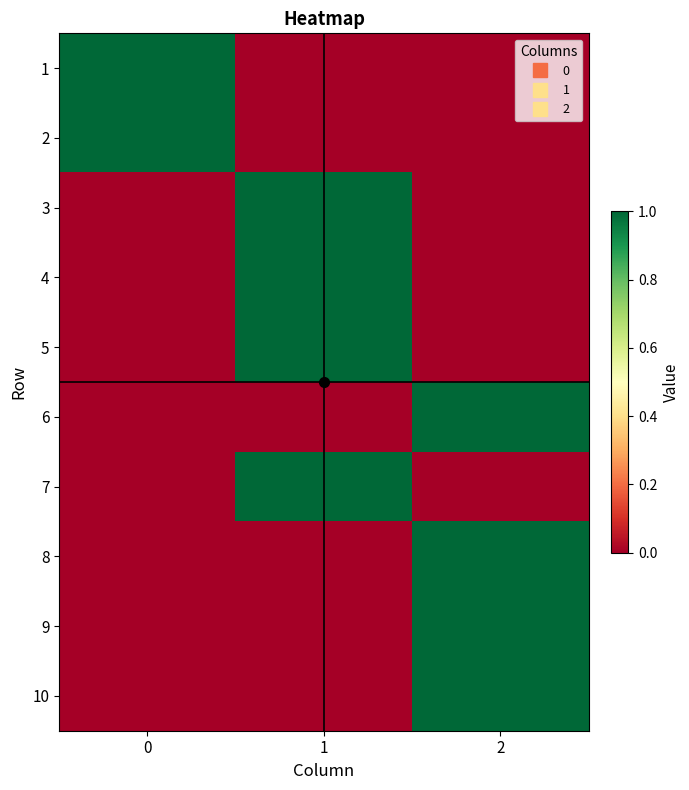

Reading left to right, what are all the values shown in this chart?

1: 0=1	1=0	2=0
2: 0=1	1=0	2=0
3: 0=0	1=1	2=0
4: 0=0	1=1	2=0
5: 0=0	1=1	2=0
6: 0=0	1=0	2=1
7: 0=0	1=1	2=0
8: 0=0	1=0	2=1
9: 0=0	1=0	2=1
10: 0=0	1=0	2=1